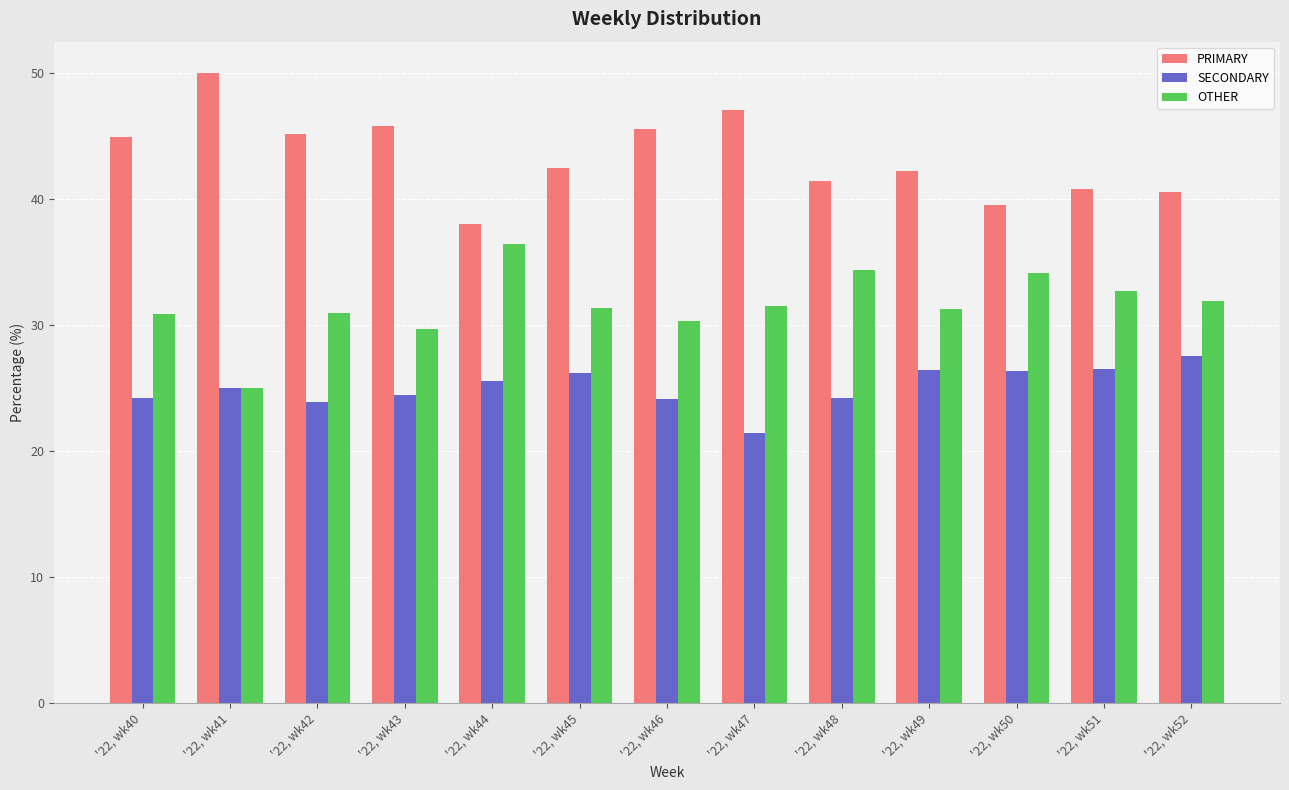

What is the difference between the second highest and minimum values in the SECONDARY series?

5.1